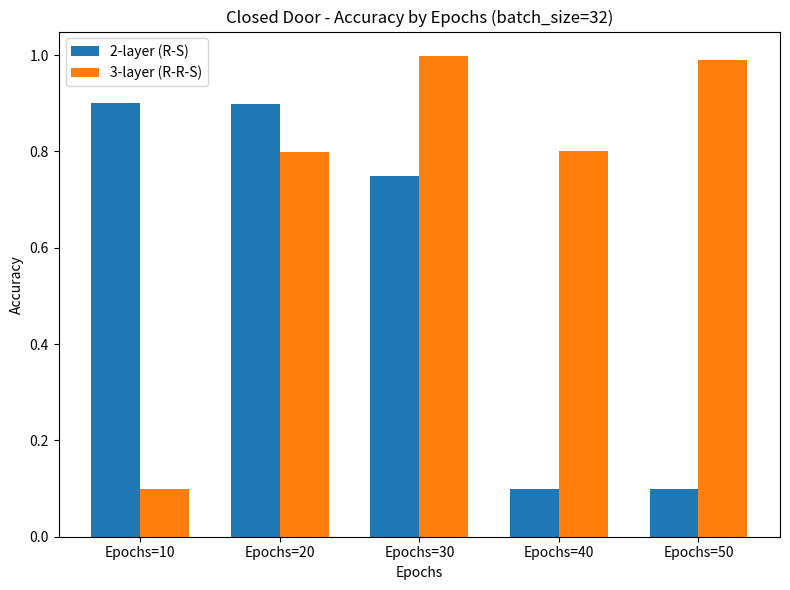

What are all the series names shown in the legend?

2-layer (R-S), 3-layer (R-R-S)